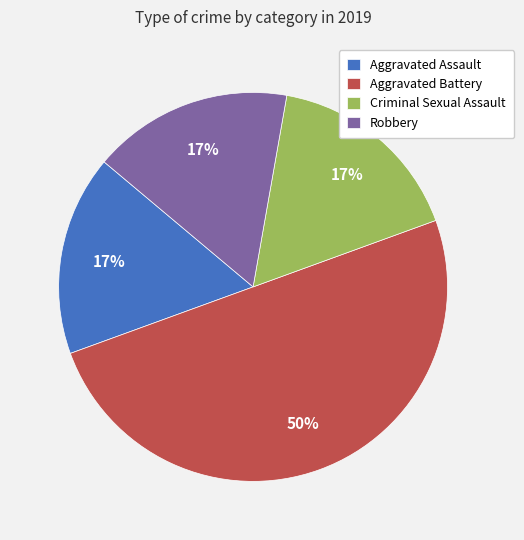

Which slice is the largest?

Aggravated Battery